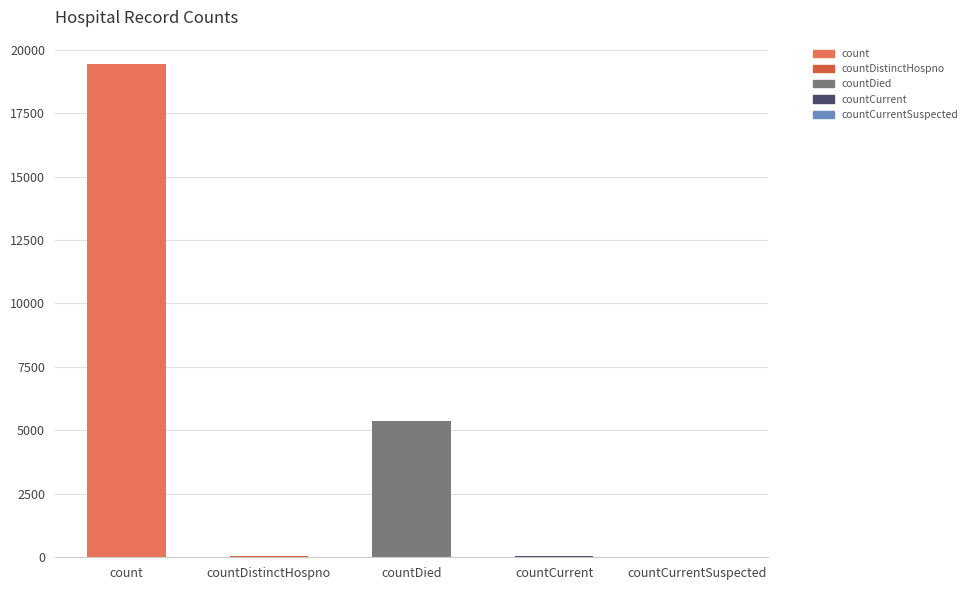

How many distinct data groups are displayed?

1